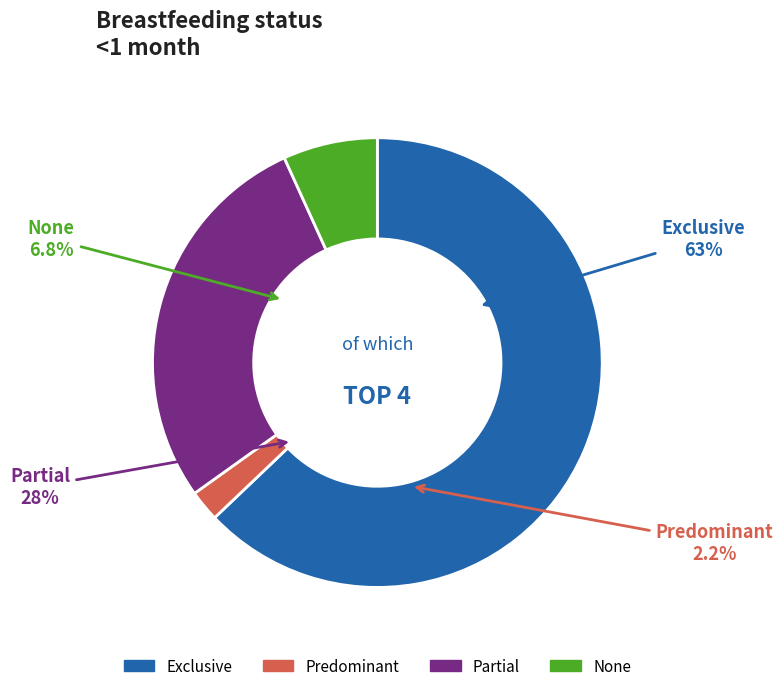

What is the total percentage of Exclusive and Partial?

91.0%